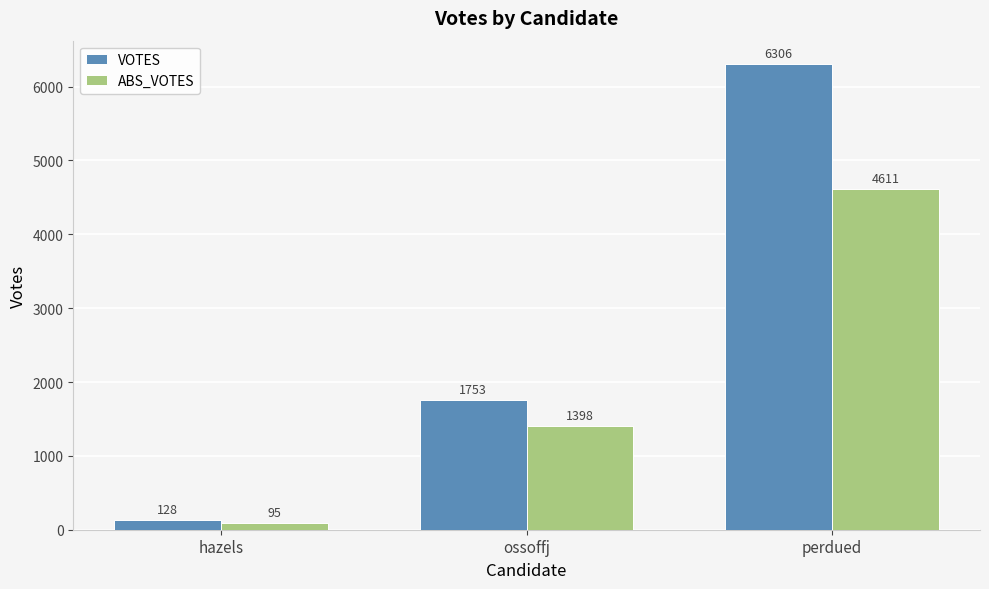

Where is ABS_VOTES nearest to the value 2353?

ossoffj